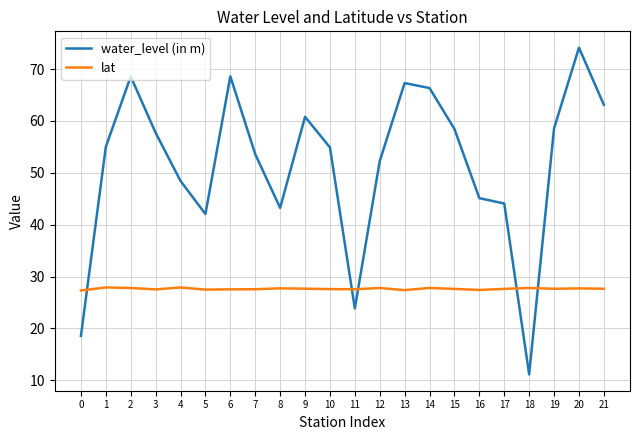

What is the sum of all water_level (in m) values?

1135.7